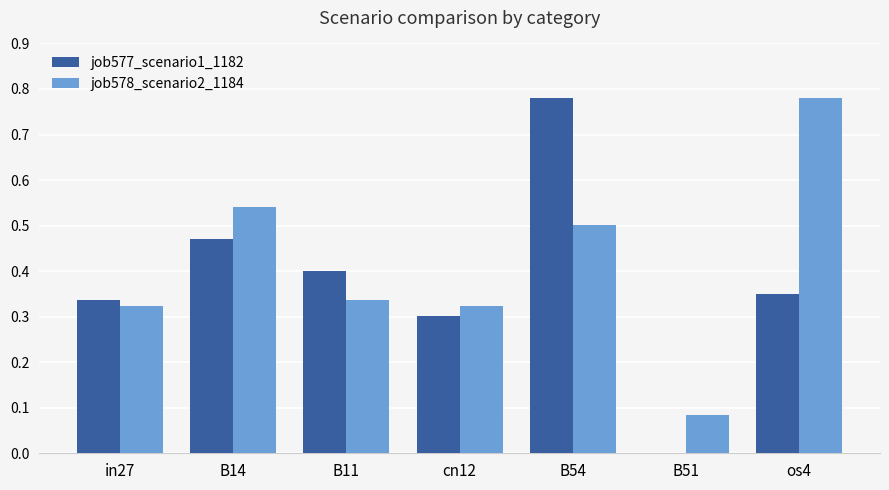

At which label does job577_scenario1_1182 reach its peak?

B54